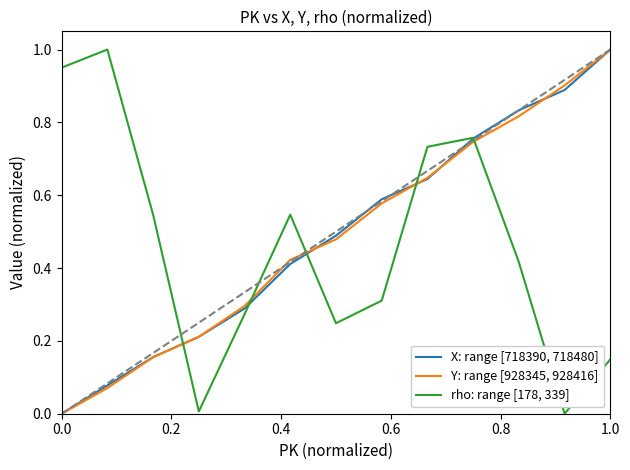

After their last crossing, which series has the higher values: Y: range [928345, 928416] or rho: range [178, 339]?

Y: range [928345, 928416]